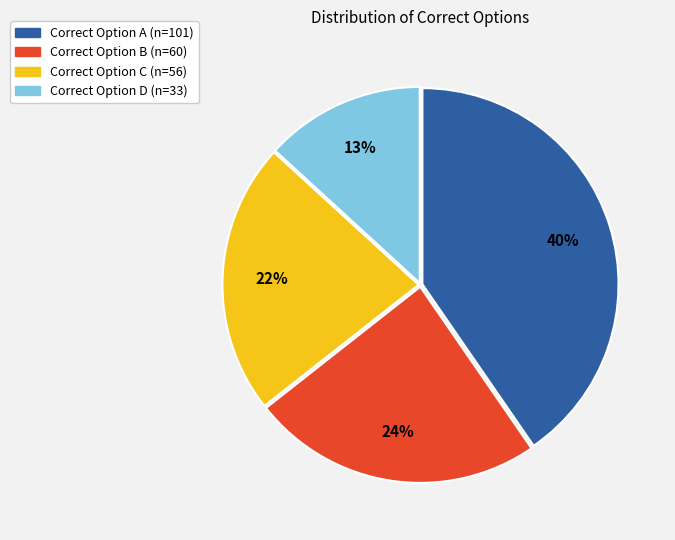

Is there a majority slice in this chart?

No